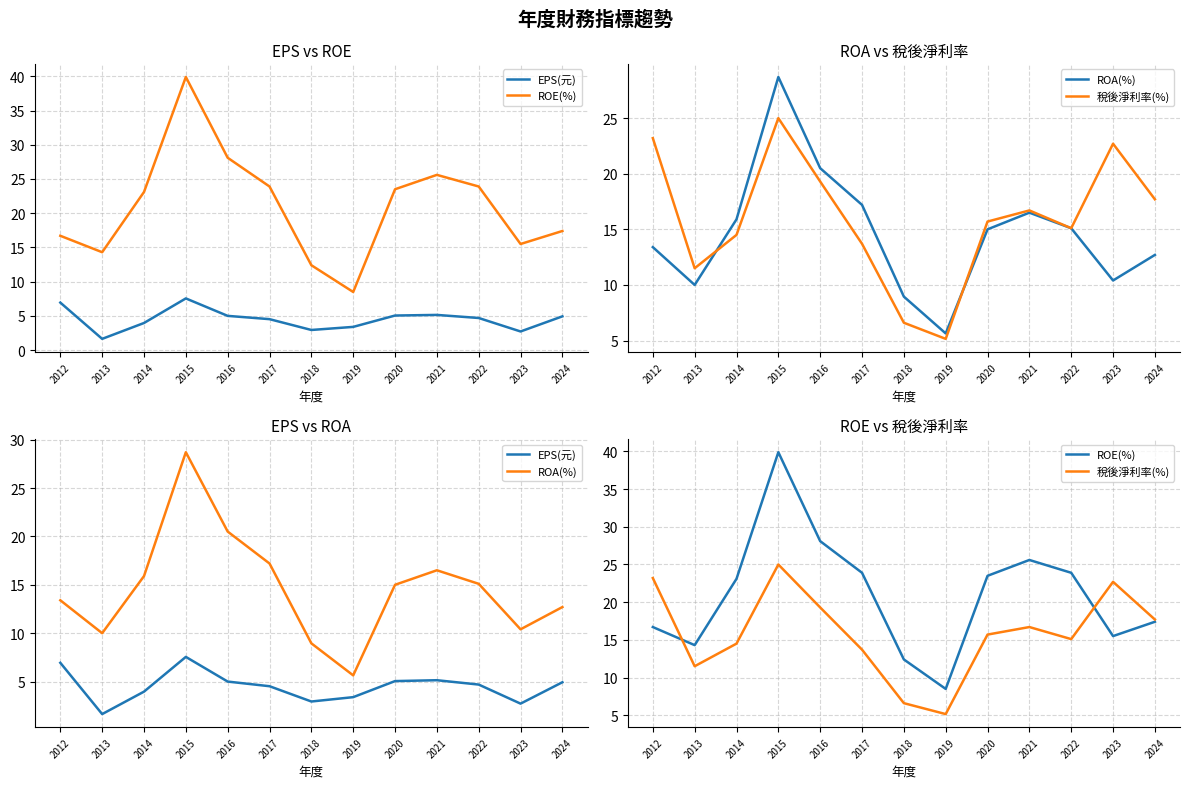

Where is the first local maximum for 稅後淨利率(%)?

2015